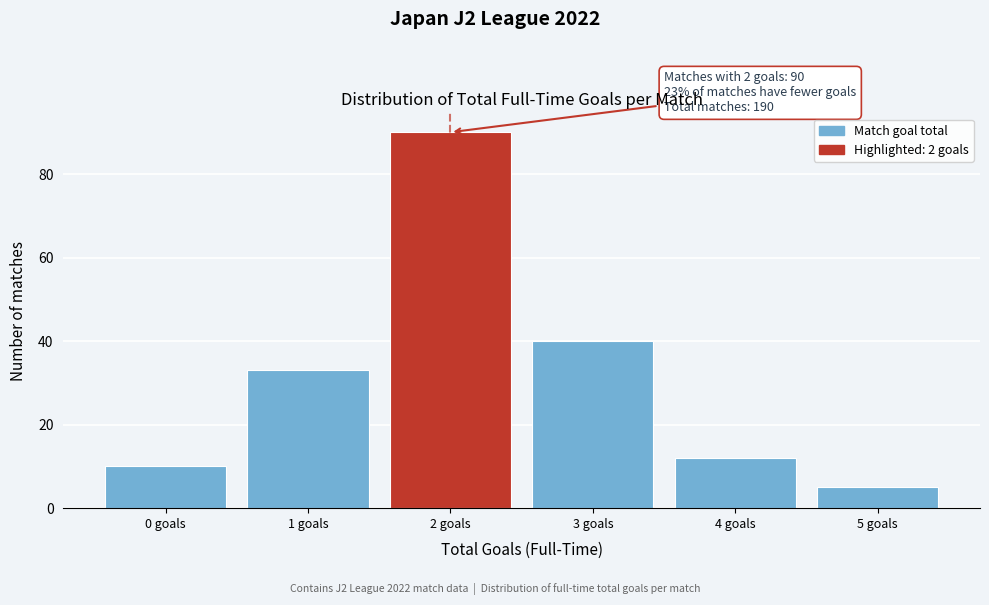

Reading left to right, extract all data points from this chart.

10	33	90	40	12	5